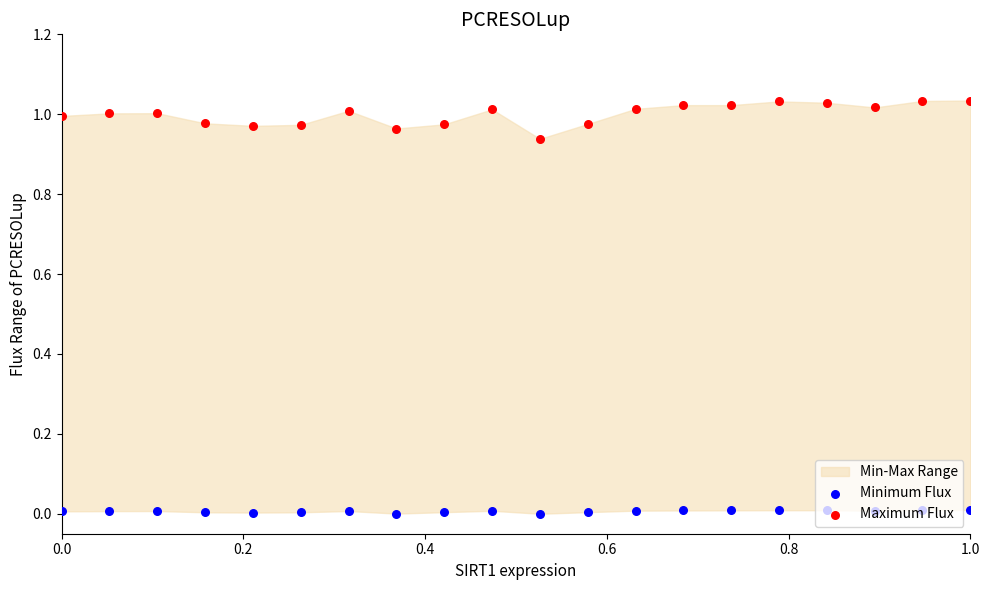

Which series has the largest total across all categories?

Maximum Flux